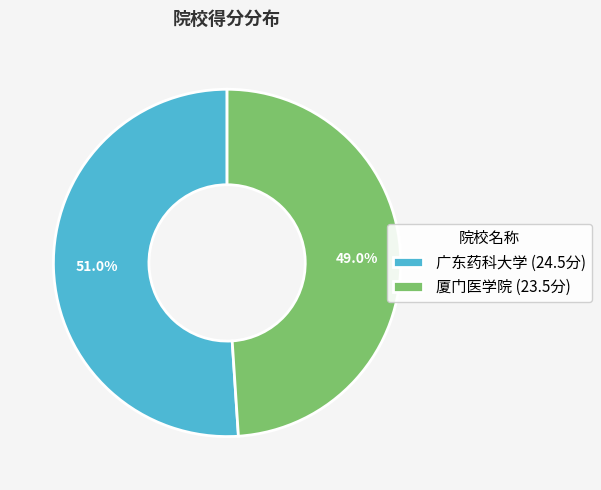

What is the ratio of the value at 广东药科大学 to the value at 厦门医学院?

1.0